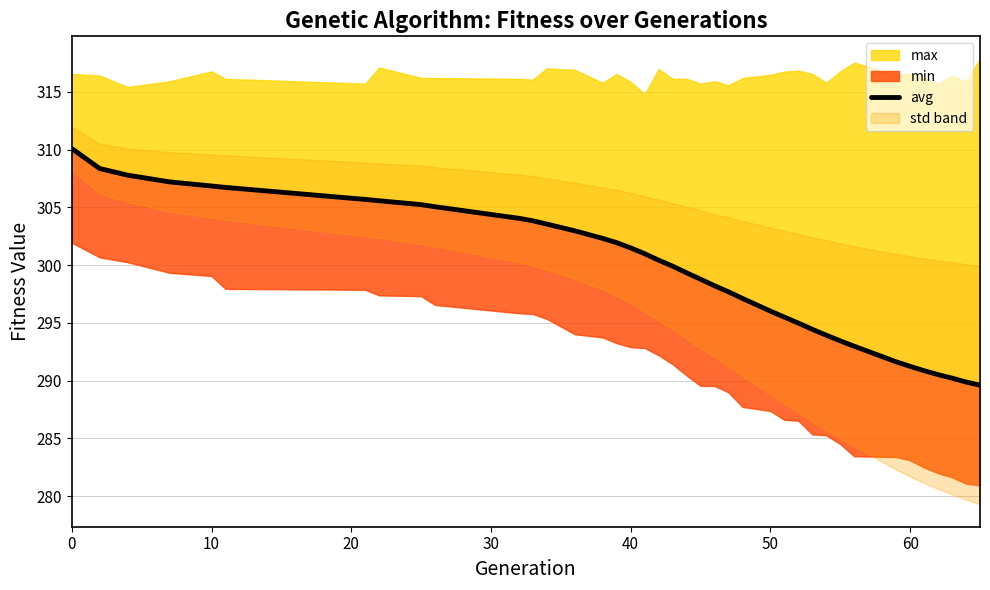

Is it true that the value at 35 is 143.7?

False